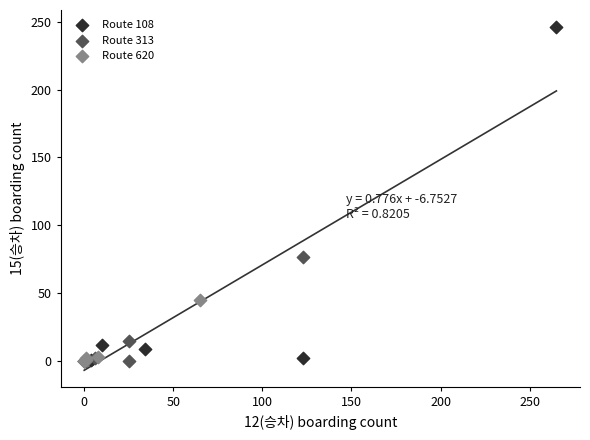

Which series contains the highest Y value?

Route 108